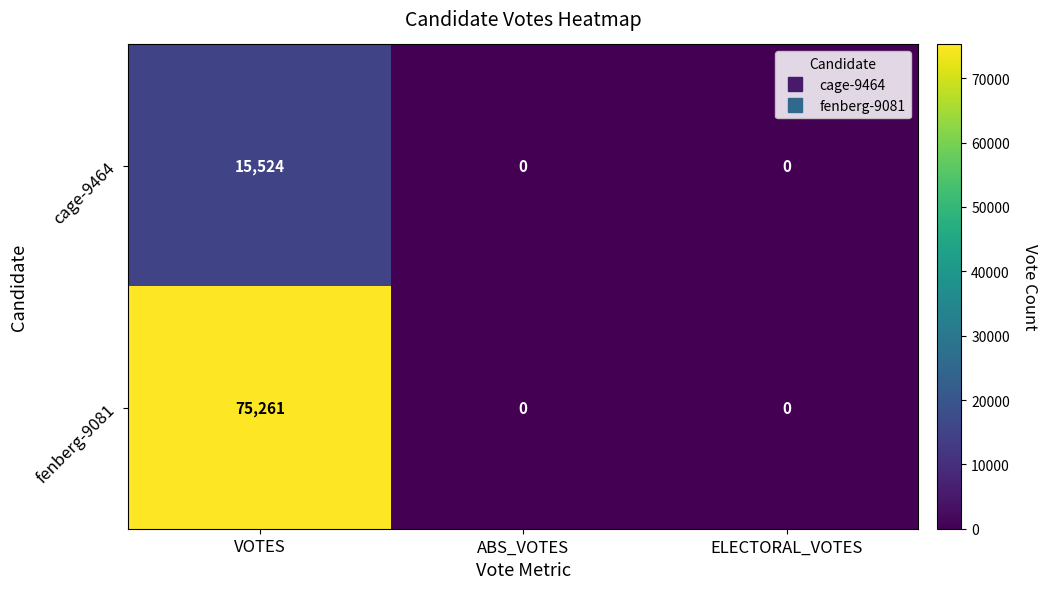

The value of cage-9464 at ELECTORAL_VOTES is -6141. True or false?

False